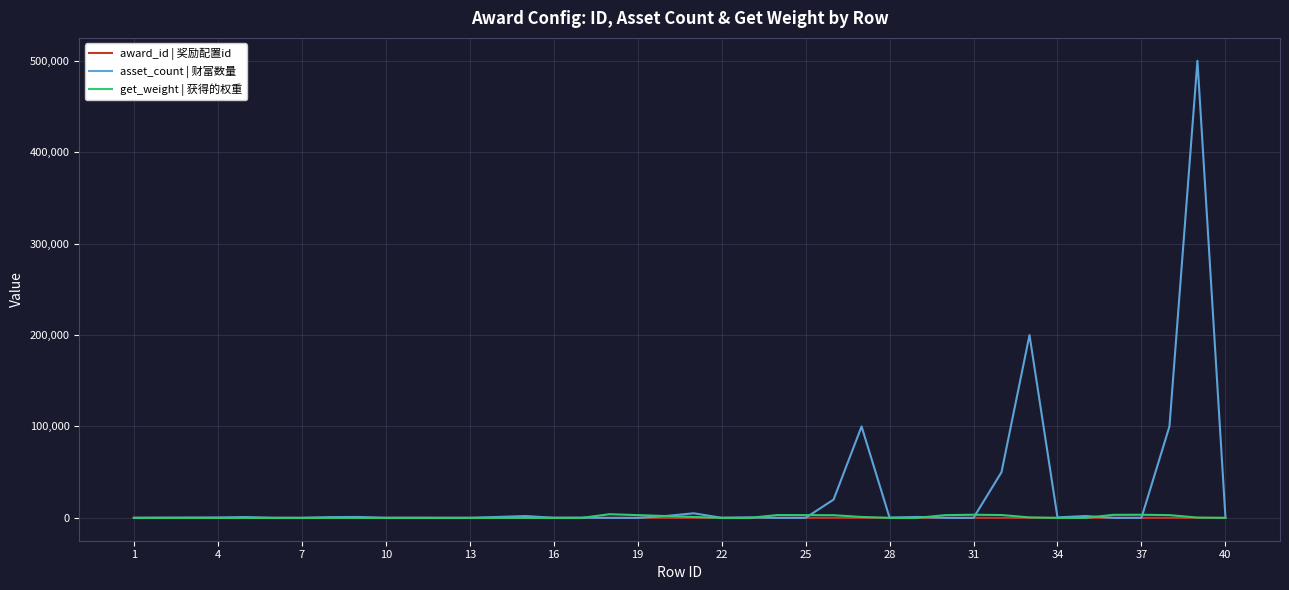

Which series has the widest spread of values?

asset_count | 财富数量